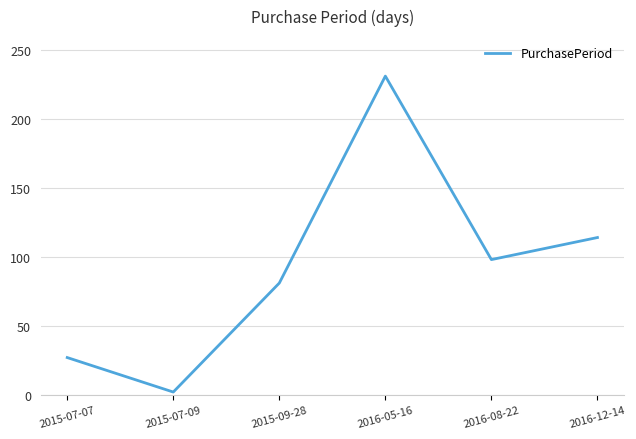

Rank the categories by value from highest to lowest.

2016-05-16, 2016-12-14, 2016-08-22, 2015-09-28, 2015-07-07, 2015-07-09